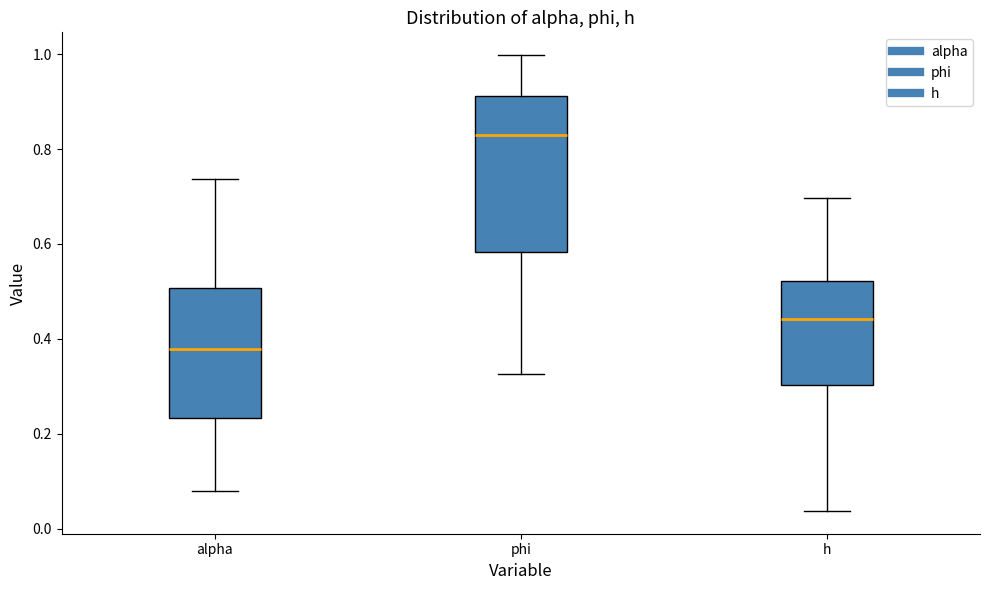

Reading left to right, transcribe this box plot: for each box, give where its median line is, the range the box spans, and where its two whiskers end, as read against the y-axis. The values are not printed on the chart, so give them approximately, as read against the axis.

alpha: median 0.38, box 0.24 to 0.50, whiskers 0.08 to 0.74
phi: median 0.82, box 0.58 to 0.92, whiskers 0.32 to 1.00
h: median 0.44, box 0.30 to 0.52, whiskers 0.04 to 0.70